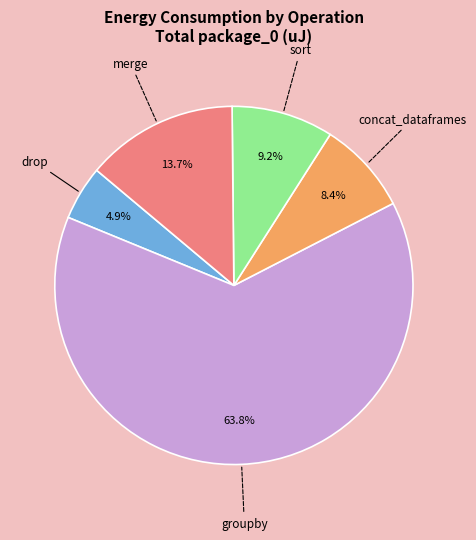

What is the majority slice?

groupby